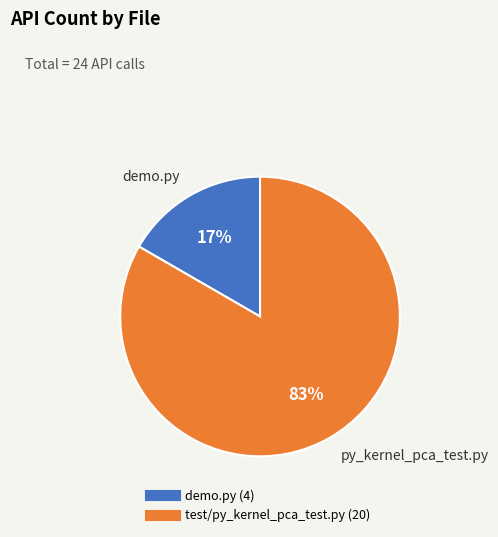

True or false: test/py_kernel_pca_test.py accounts for 78% of the total.

False